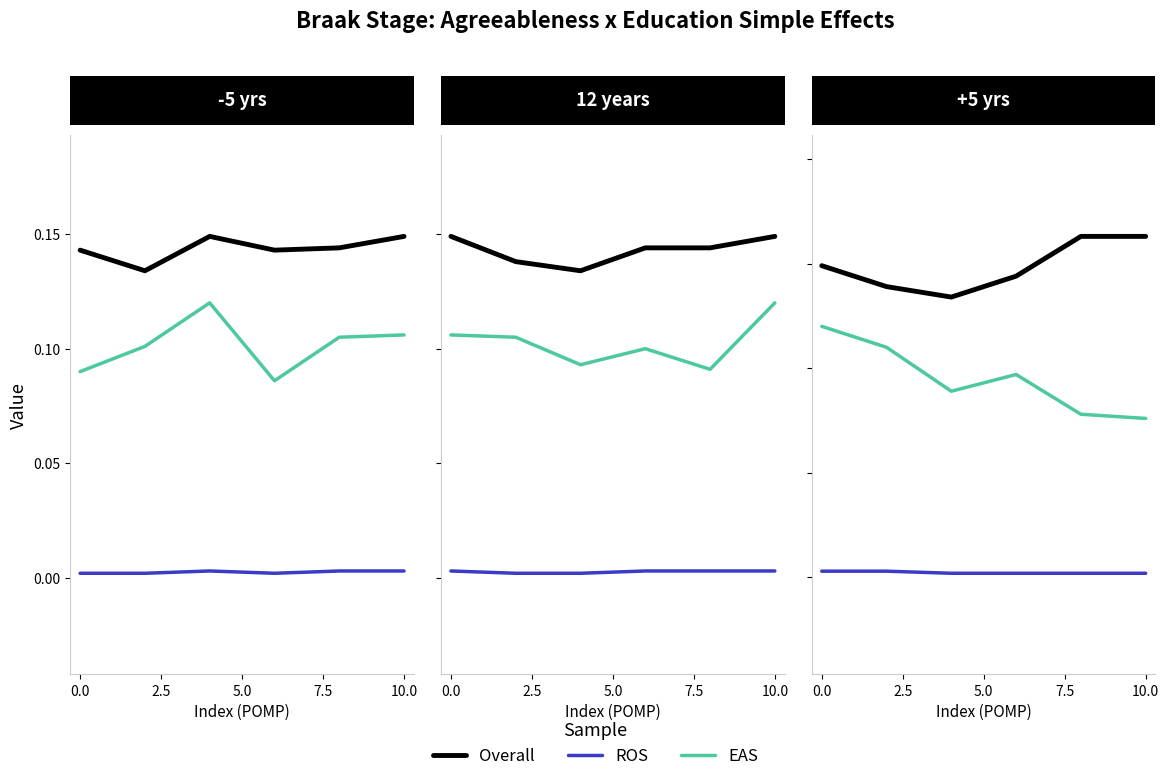

Is the value of EAS at 5.0 greater than the value of Overall at 10.0?

No